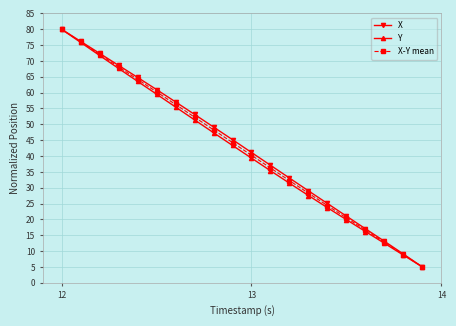

What is the average value of the X-Y mean series?

42.3